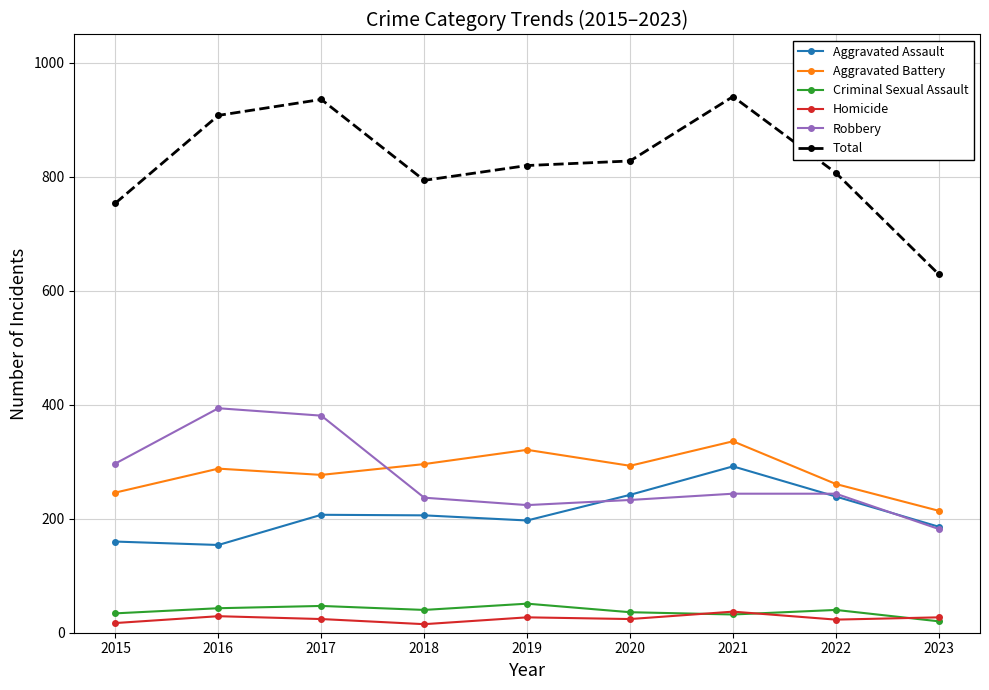

The value of Aggravated Battery at 2015 is 347. True or false?

False